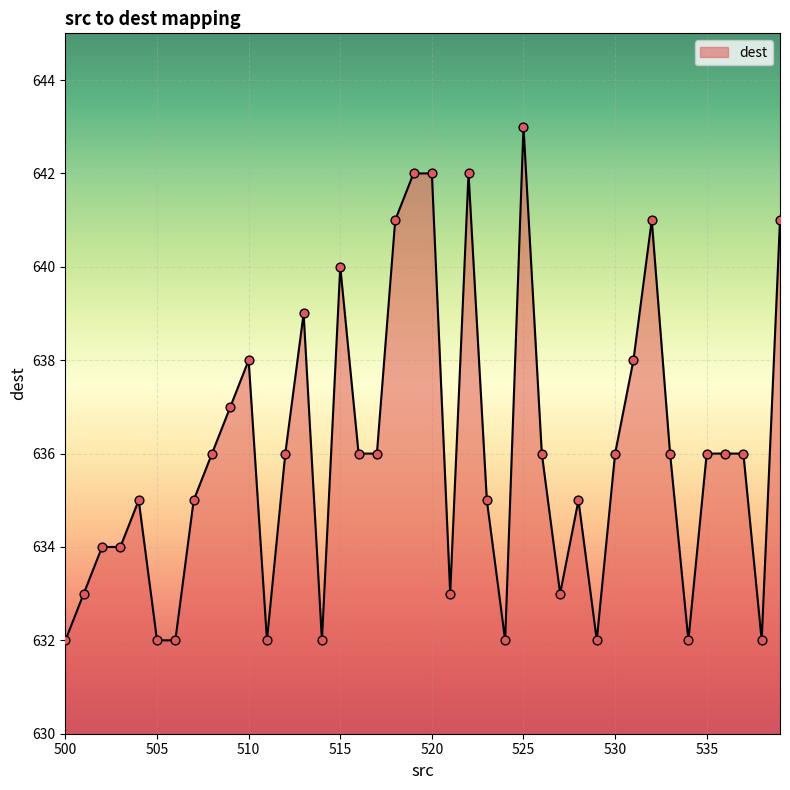

What is the smallest value displayed?

632